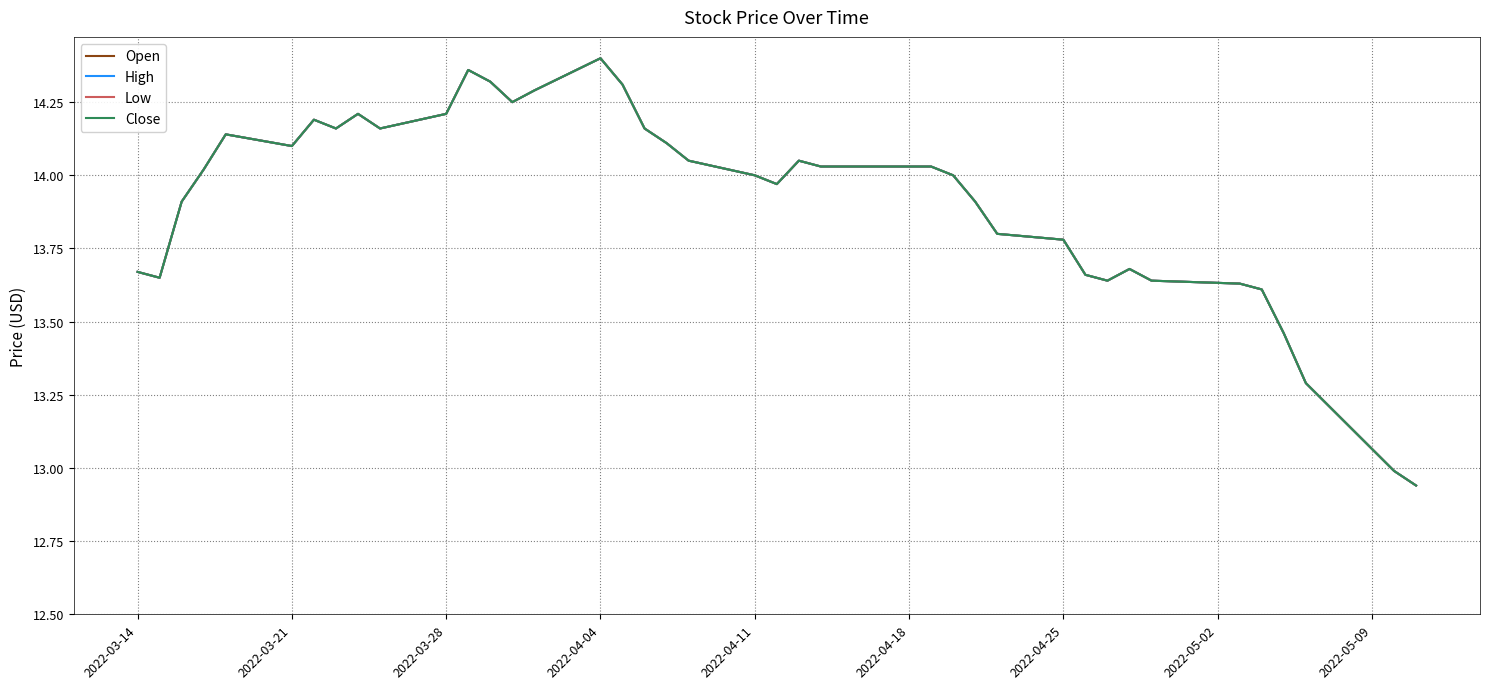

Which series has the widest spread of values?

Open